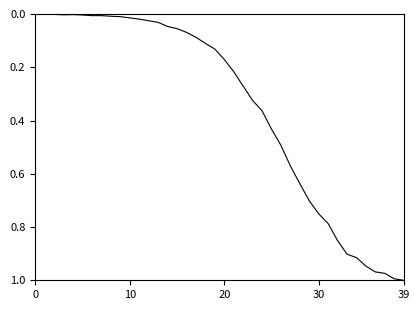

Is this an area chart (filled region under the line)?

No